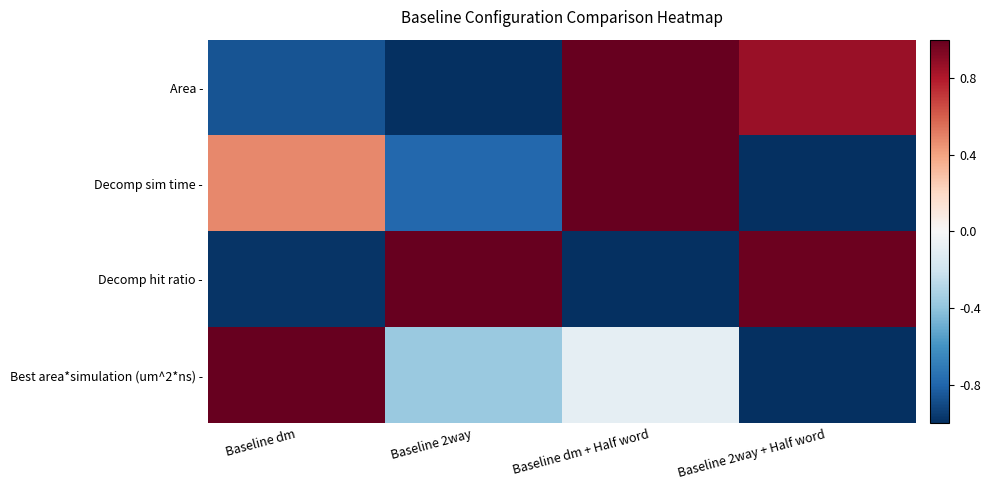

At which category is the sum across all series the highest?

Baseline dm + Half word